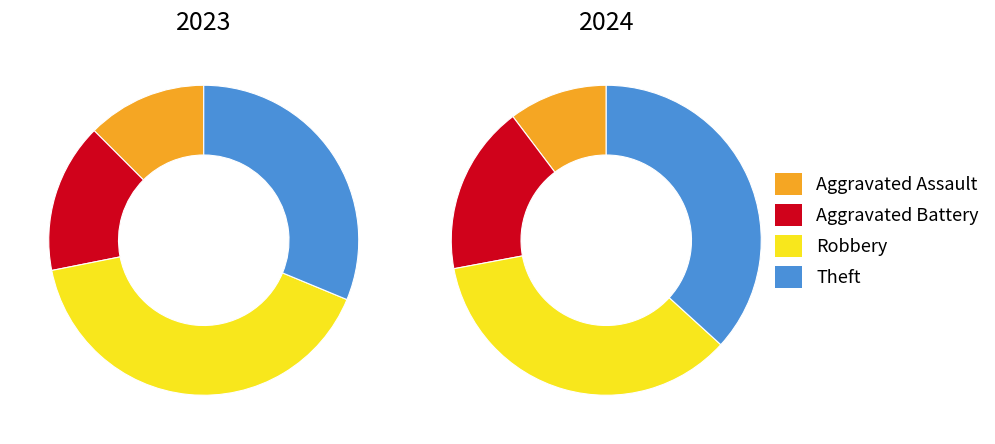

To the nearest percent, what is the difference between the 2 and 3 slice percentages?

1%